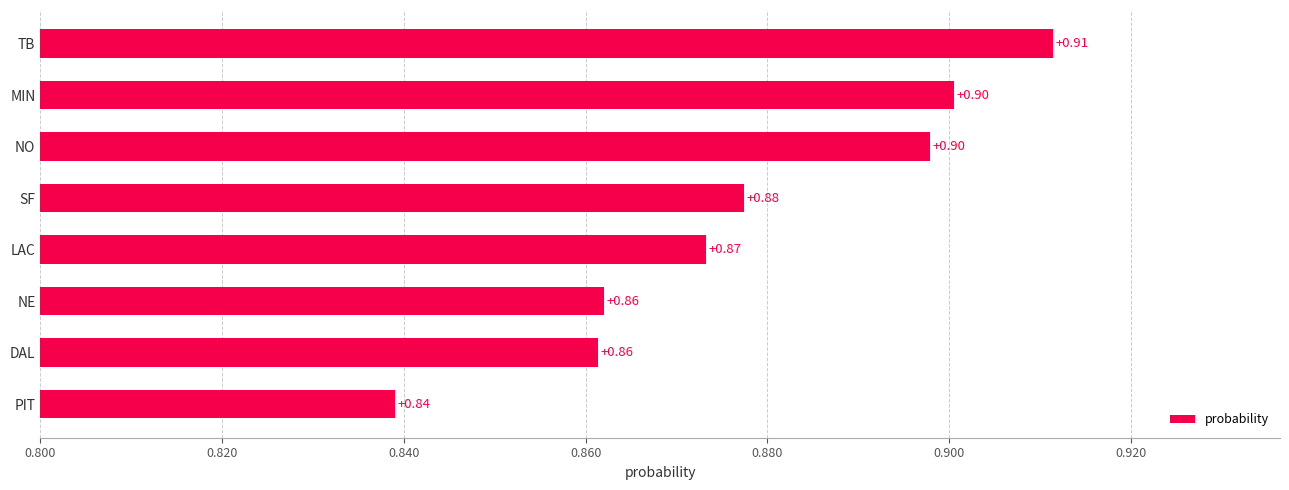

At which label is the value closest to 0?

PIT